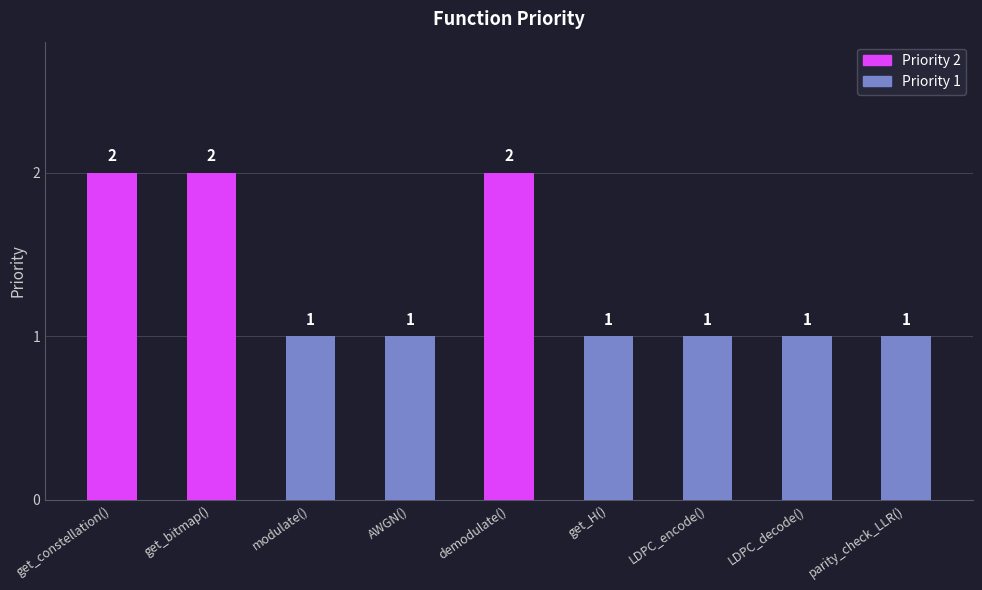

Read the value at LDPC_decode().

1